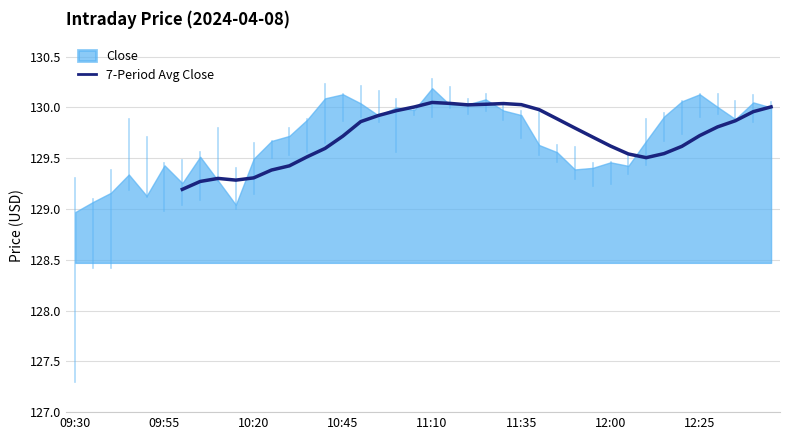

What is the lowest value of the 7-Period Avg Close series?

129.2